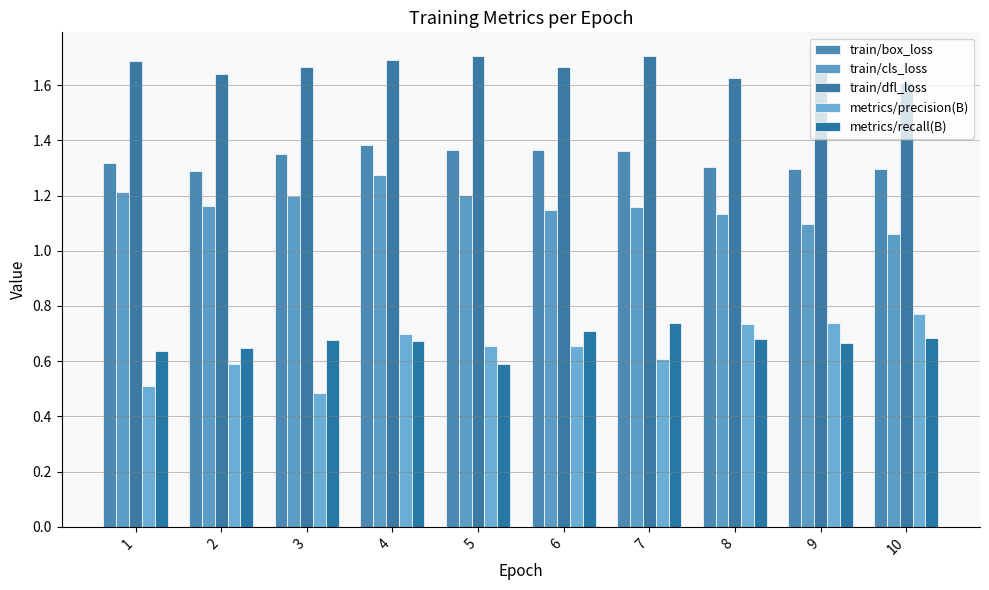

What are all the series names shown in the legend?

train/box_loss, train/cls_loss, train/dfl_loss, metrics/precision(B), metrics/recall(B)